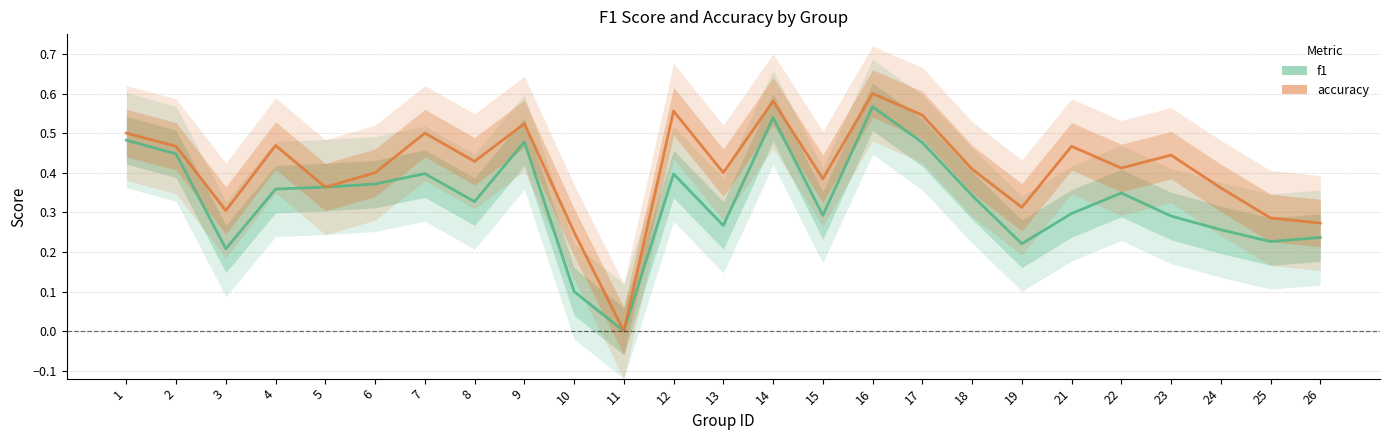

True or false: accuracy and f1 intersect in this chart.

False